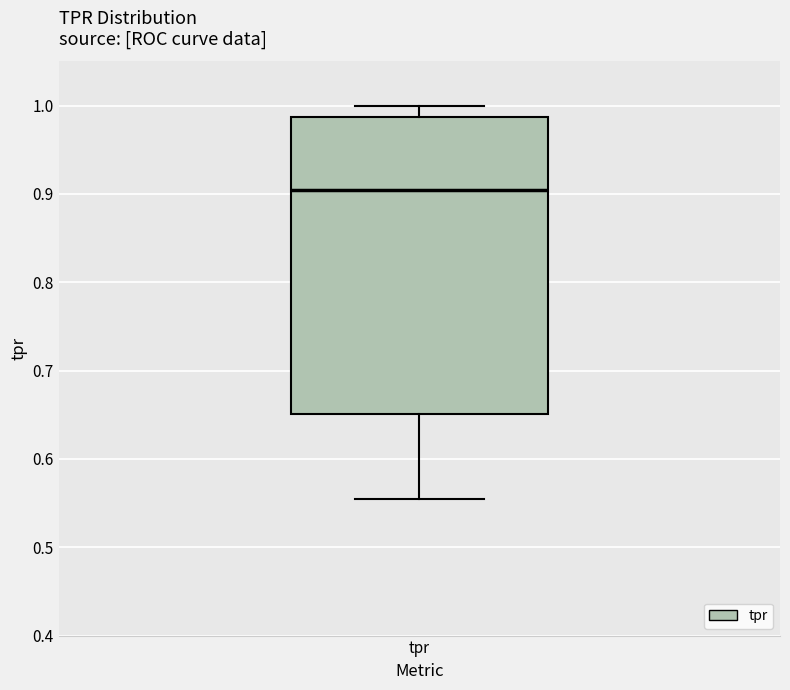

Read this box plot against the y-axis: the position of the median line, the range covered by the box, and the ends of both whiskers. The values are not printed on the chart, so give them approximately, as read against the axis.

median 0.90, box 0.65 to 0.99, whiskers 0.55 to 1.00